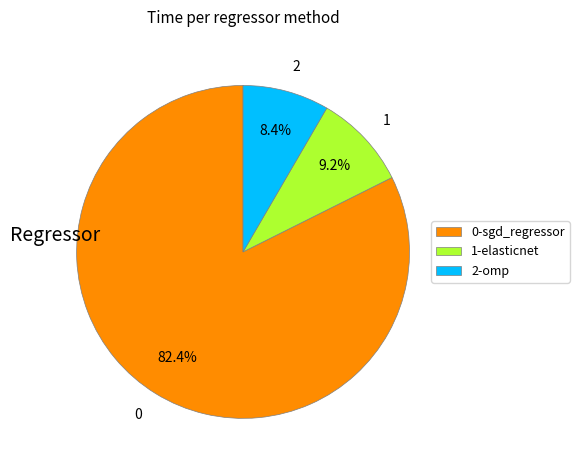

How many slices are in this pie chart?

3